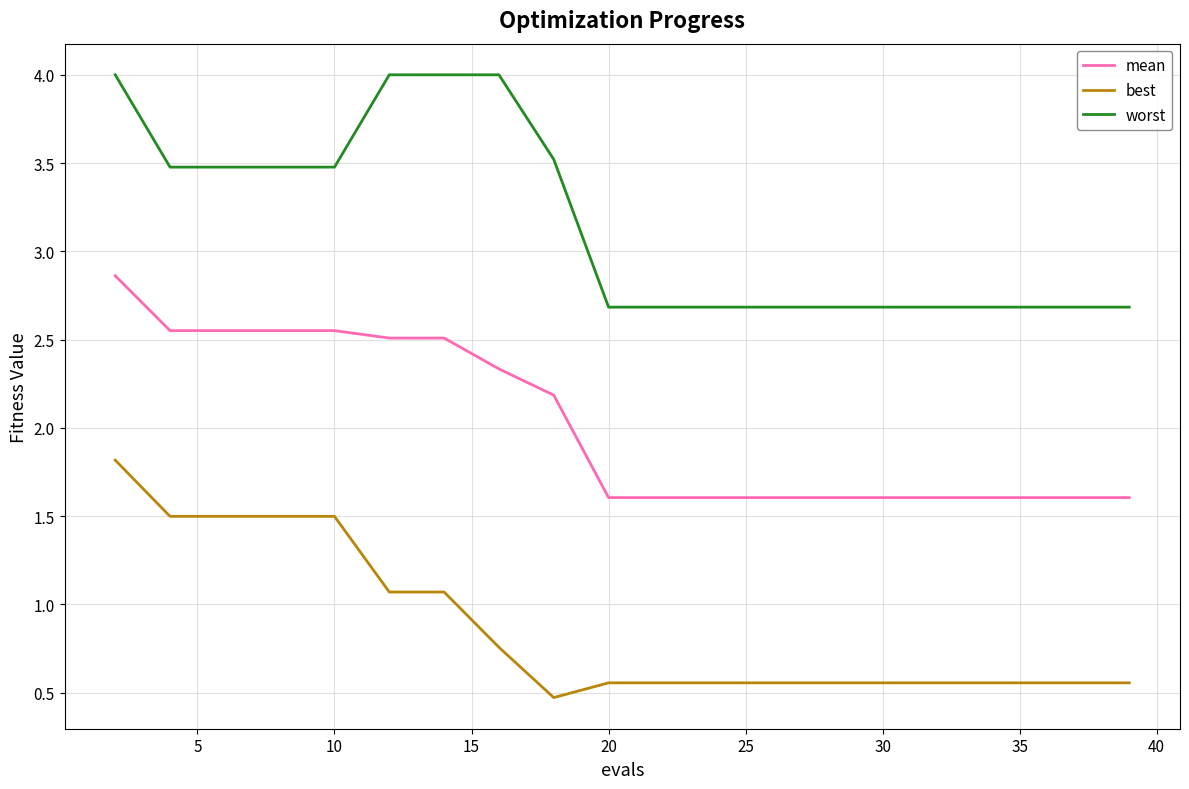

Rank the series by their maximum value, from highest to lowest.

worst, mean, best